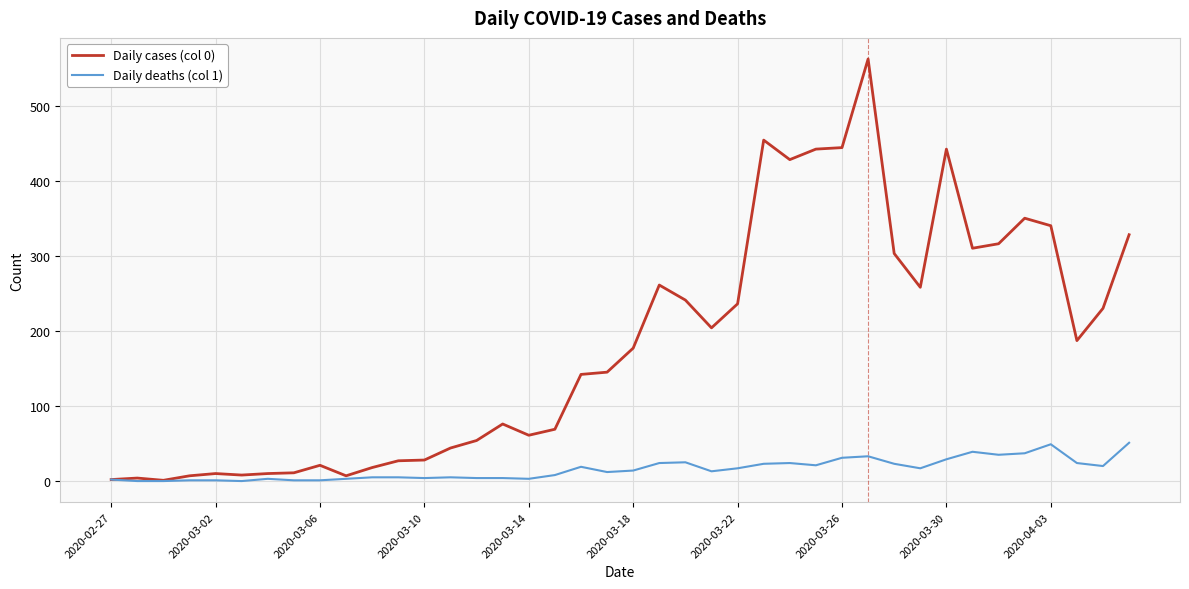

Which series has the widest spread of values?

Daily cases (col 0)